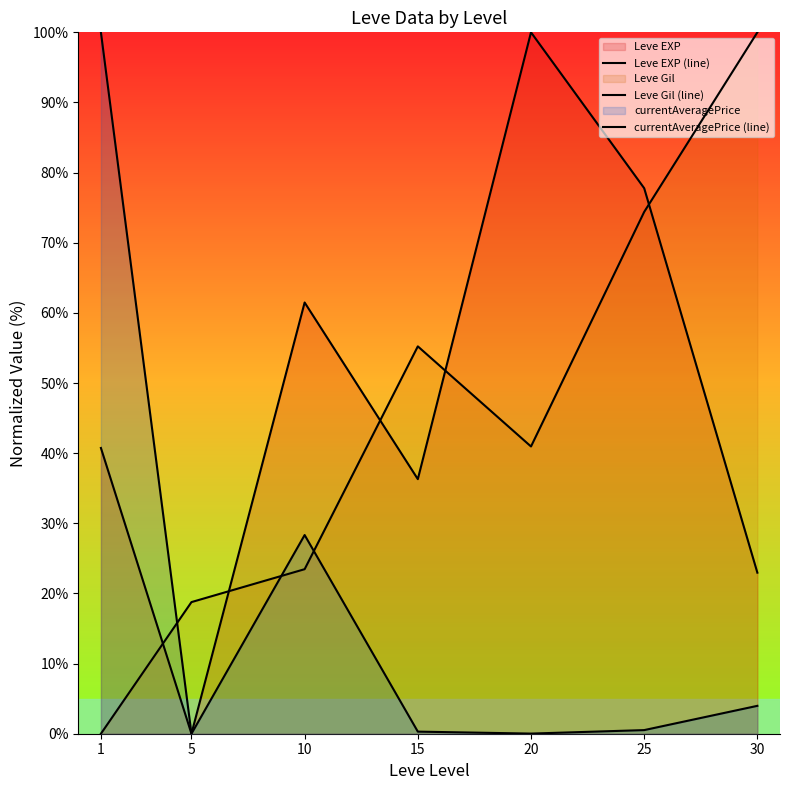

At which category does currentAveragePrice (line) reach its first local valley?

5